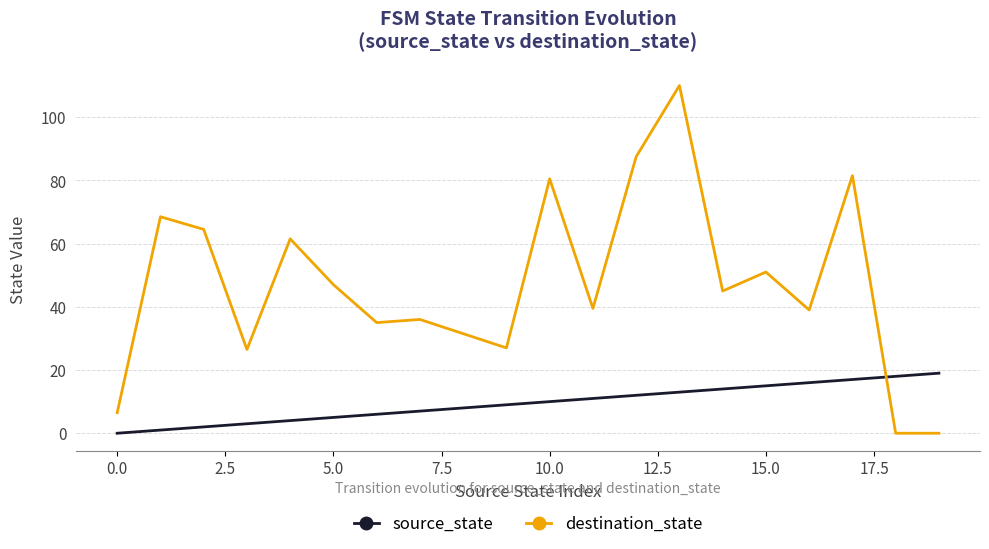

List the series in order of their overall mean, lowest first.

source_state, destination_state